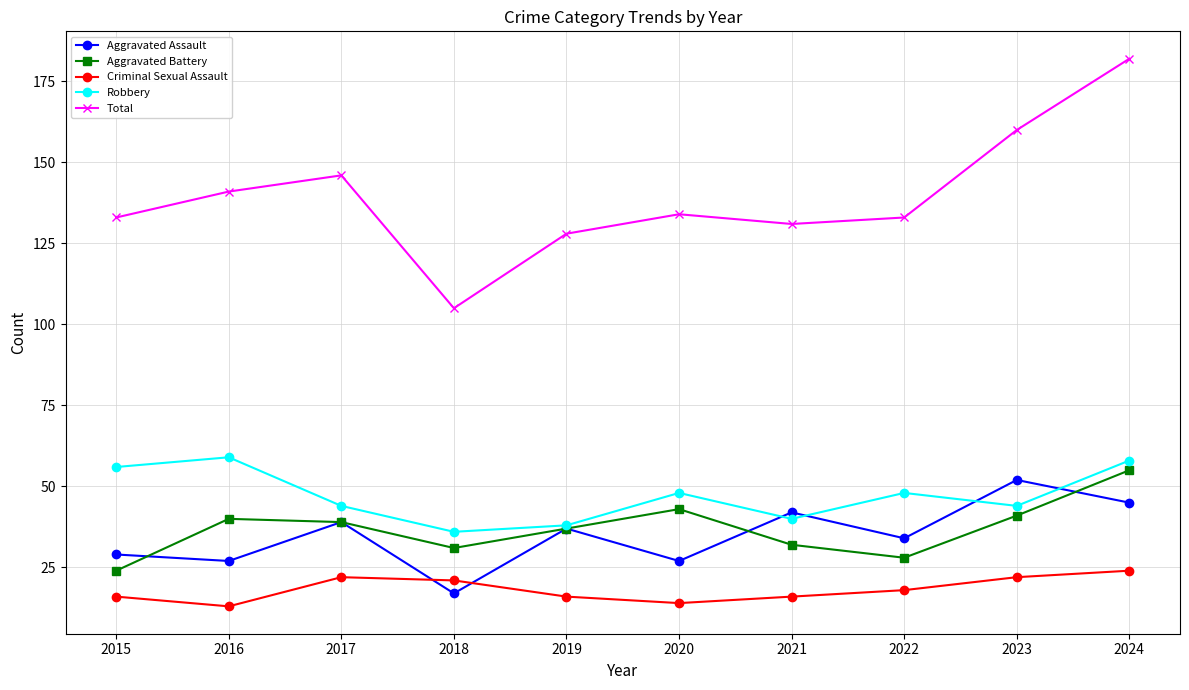

Rank the series at 2018 from highest to lowest value.

Total, Robbery, Aggravated Battery, Criminal Sexual Assault, Aggravated Assault